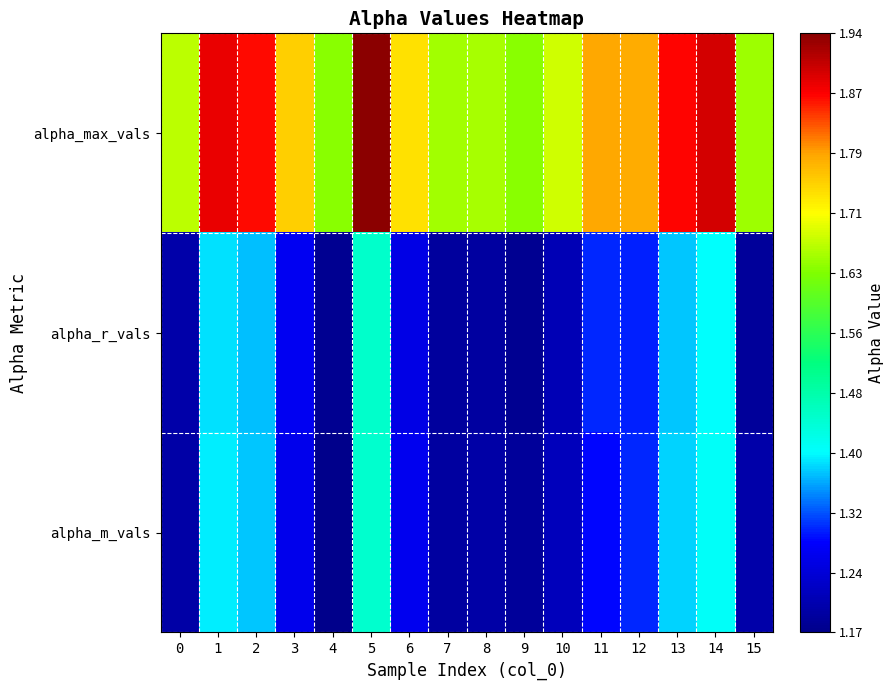

Reading left to right, what are all the values shown in this chart?

alpha_max_vals: 0=1.7	1=1.9	2=1.9	3=1.8	4=1.6	5=1.9	6=1.7	7=1.7	8=1.7	9=1.6	10=1.7	11=1.8	12=1.8	13=1.9	14=1.9	15=1.7
alpha_r_vals: 0=1.2	1=1.4	2=1.4	3=1.3	4=1.2	5=1.4	6=1.3	7=1.2	8=1.2	9=1.2	10=1.2	11=1.3	12=1.3	13=1.4	14=1.4	15=1.2
alpha_m_vals: 0=1.2	1=1.4	2=1.4	3=1.3	4=1.2	5=1.4	6=1.3	7=1.2	8=1.2	9=1.2	10=1.2	11=1.3	12=1.3	13=1.4	14=1.4	15=1.2